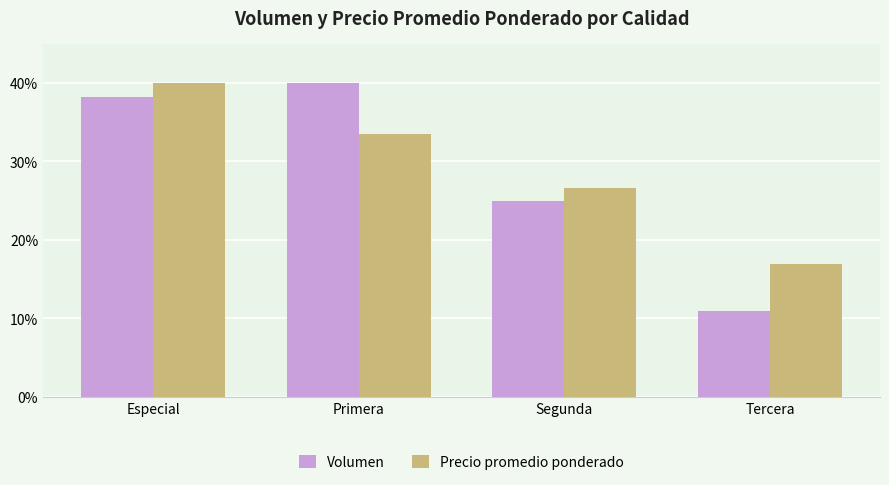

True or false: Precio promedio ponderado has a value of 33.5 at Primera.

True